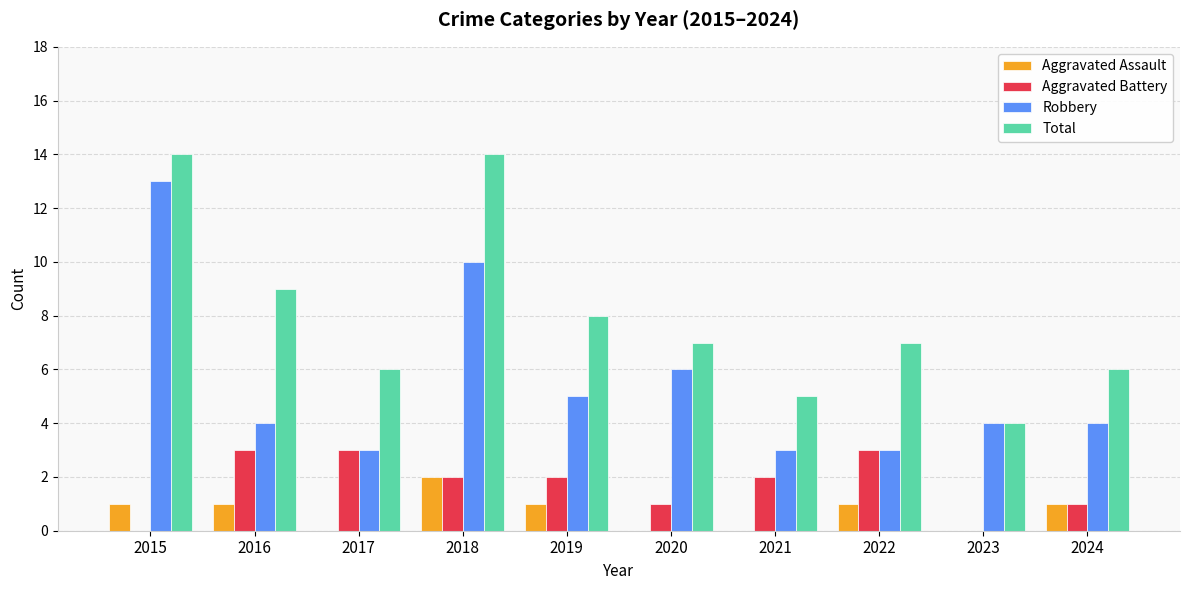

What are all the series names shown in the legend?

Aggravated Assault, Aggravated Battery, Robbery, Total